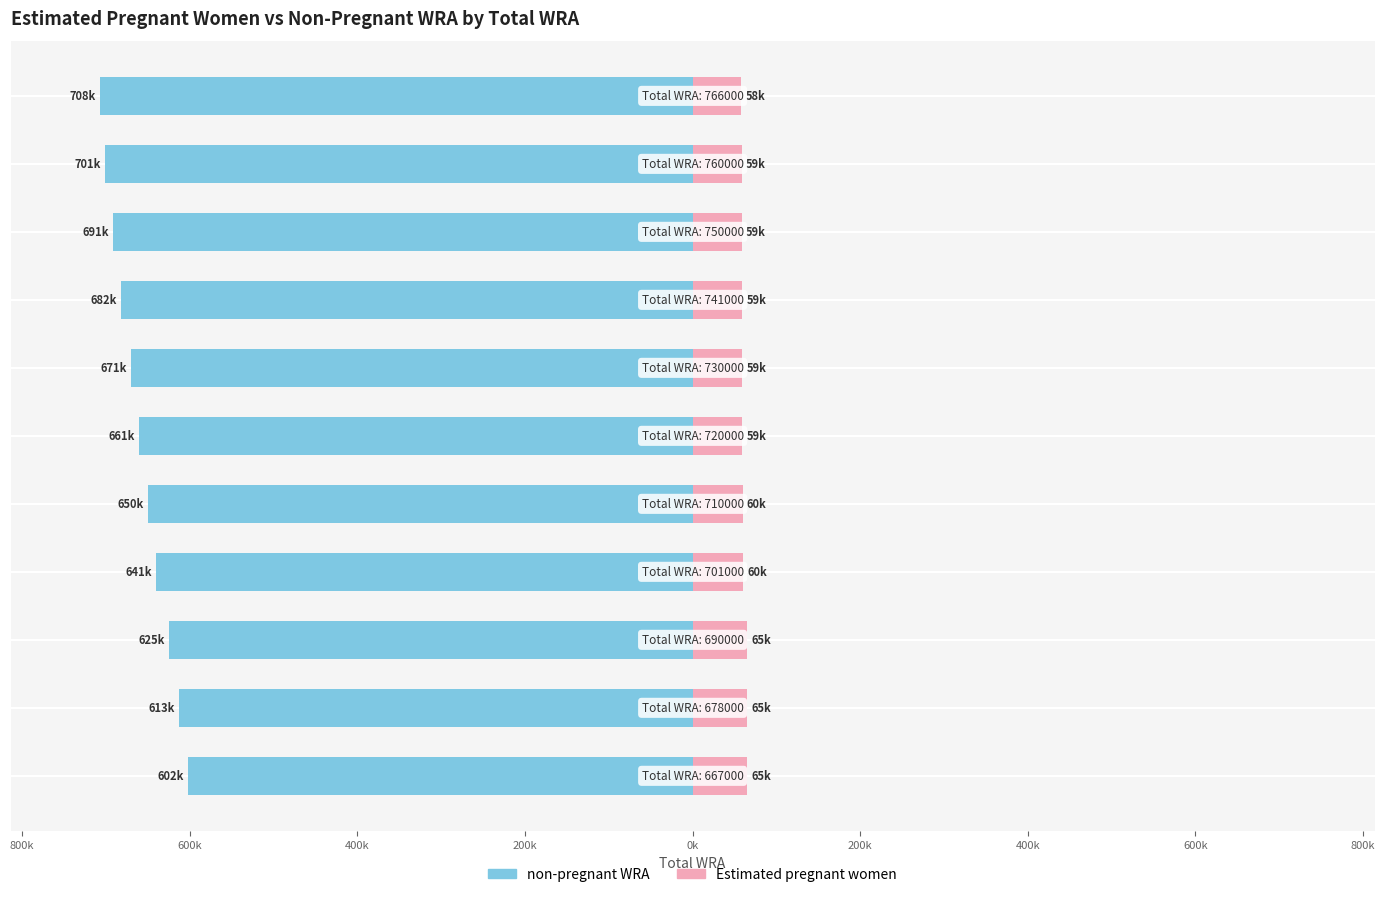

The value of non-pregnant WRA at 0k is -329475.0. True or false?

False